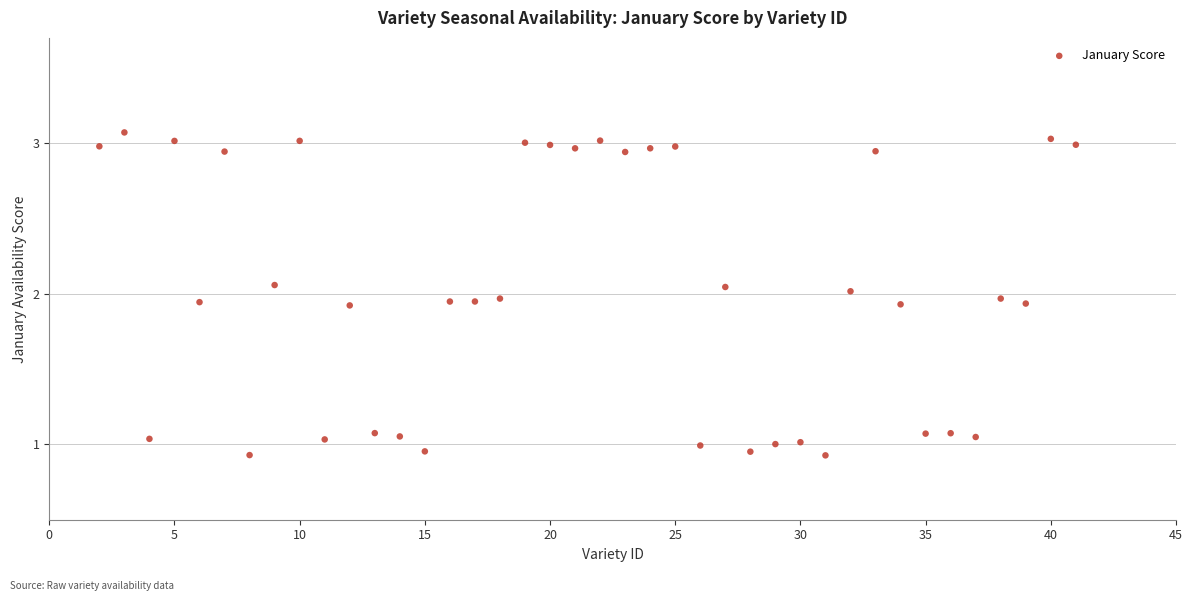

What is the range of X values (max minus min)?

39.0